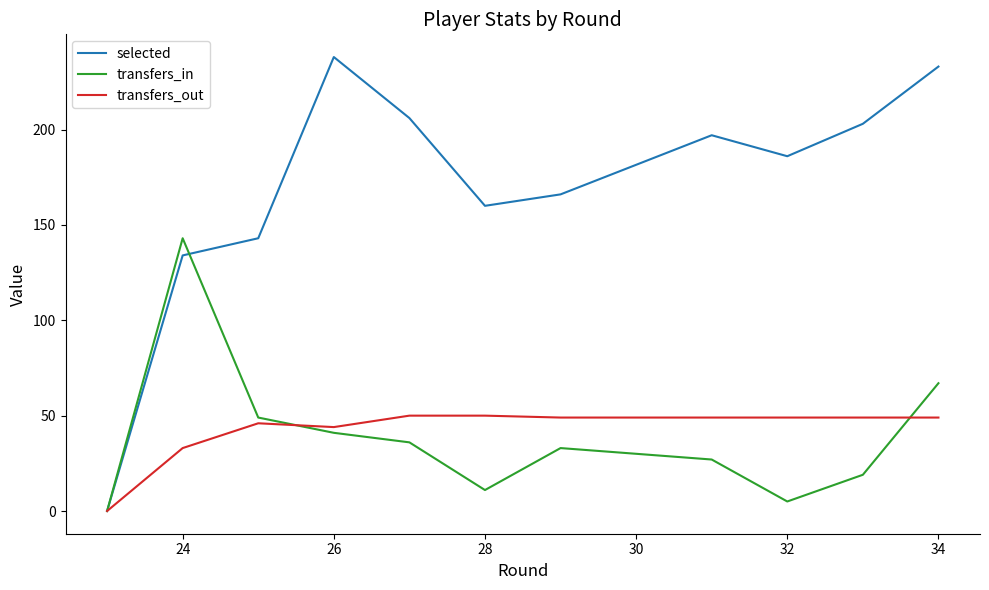

True or false: transfers_in has more than 1 points higher than both neighbors.

True